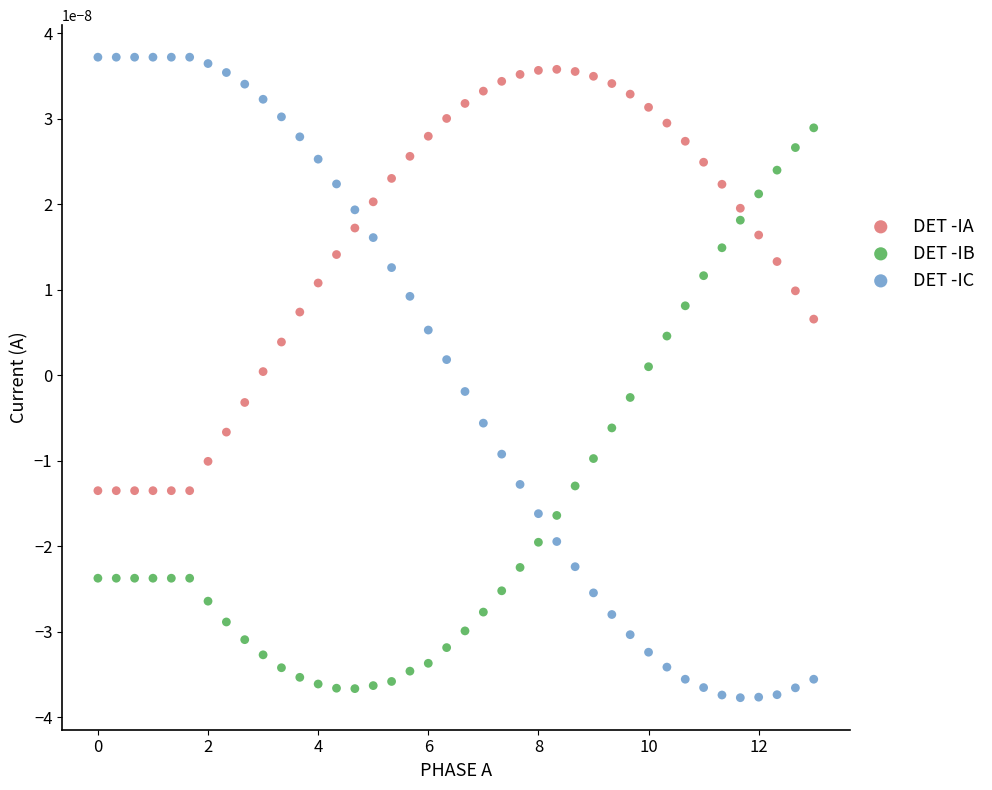

Which series reaches the minimum Y coordinate?

DET -IC